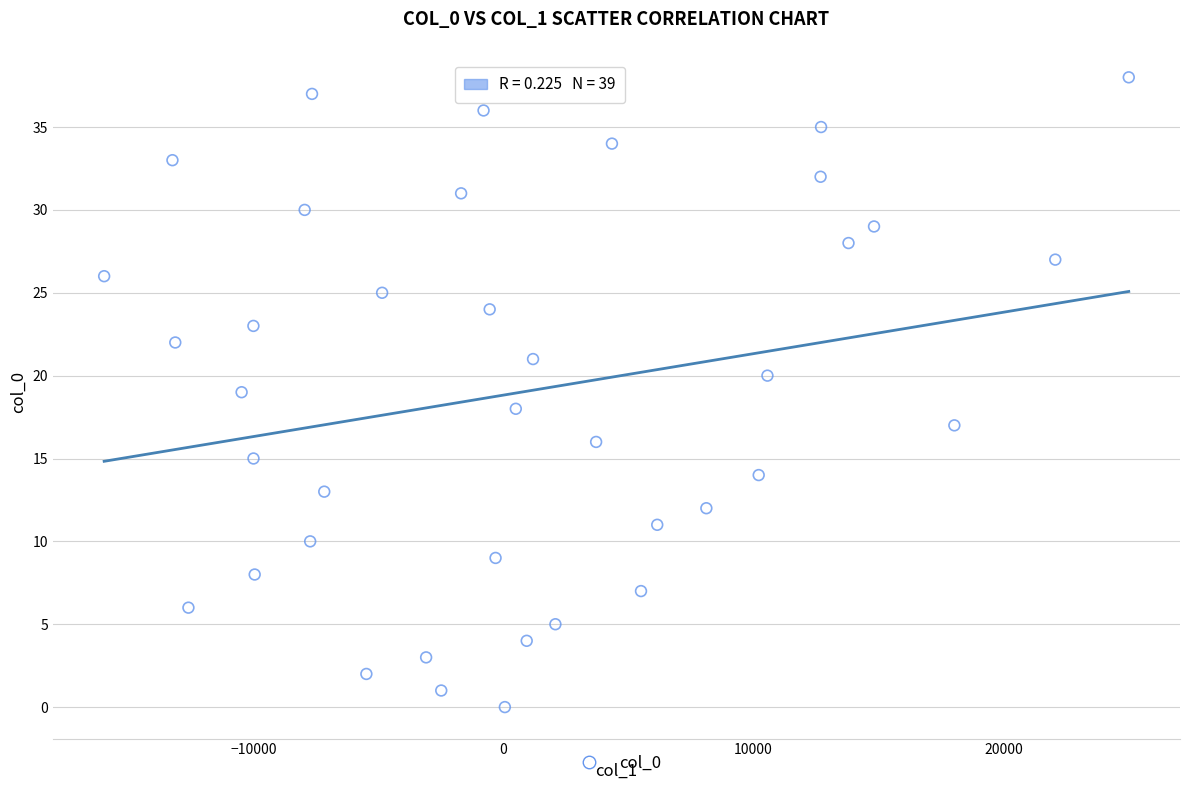

What is the range of Y values (max minus min)?

38